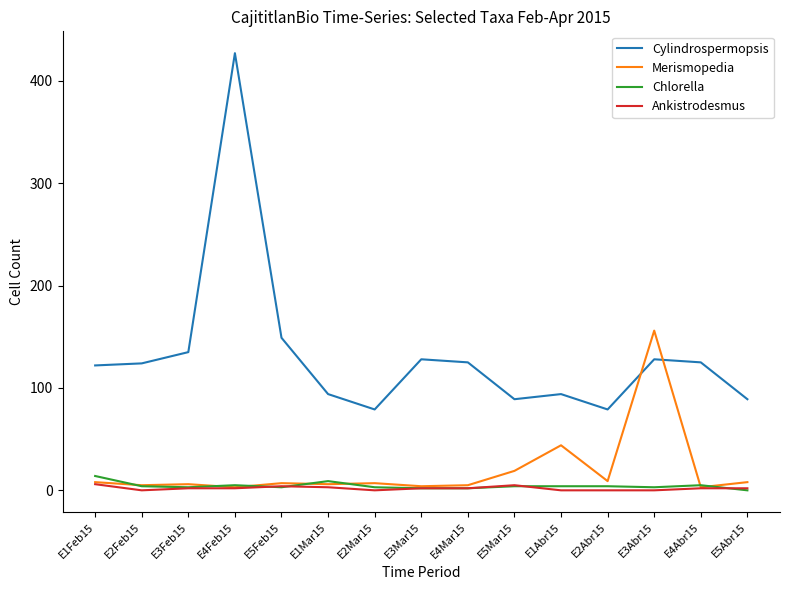

What is the maximum value for Cylindrospermopsis?

427